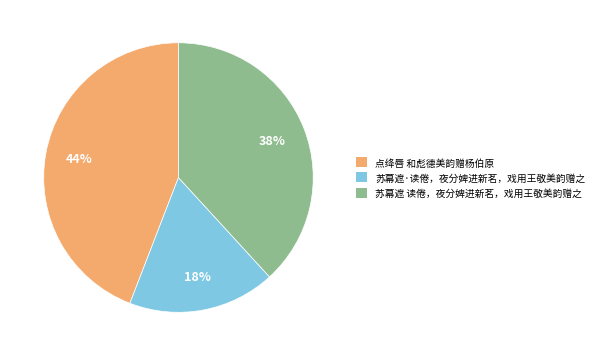

To the nearest percent, what is the difference between the 点绛唇 和彪德美韵赠杨伯原 and 苏幕遮·读倦，夜分婢进新茗，戏用王敬美韵赠之 slice percentages?

26%